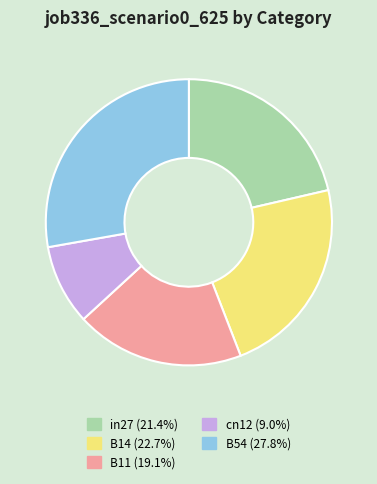

Which has a higher value, B54 or cn12?

B54